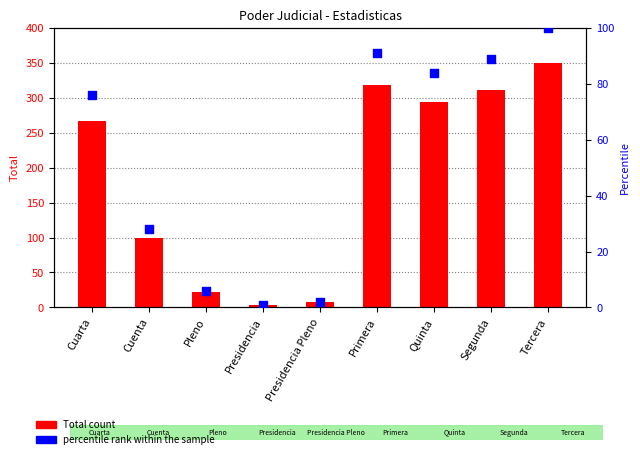

Is the value of Total count at Cuenta greater than the value of percentile rank within the sample at Pleno?

Yes